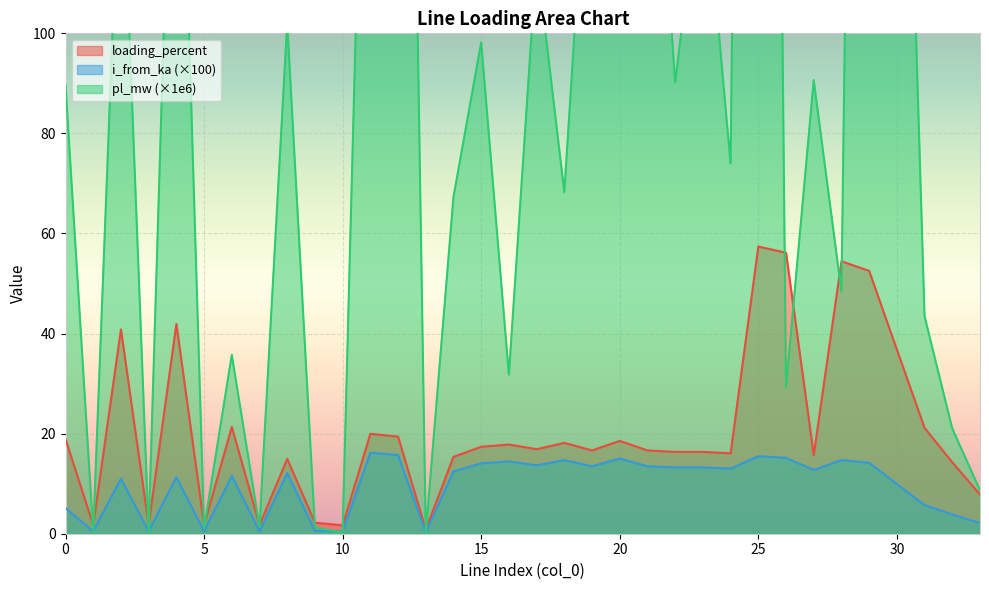

List the series in order of their peak value, highest first.

pl_mw, loading_percent, i_from_ka